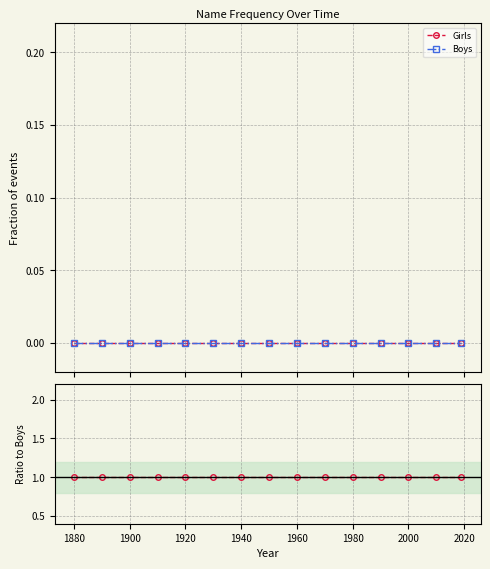

True or false: Boys and Girls/Boys cross at least once.

False